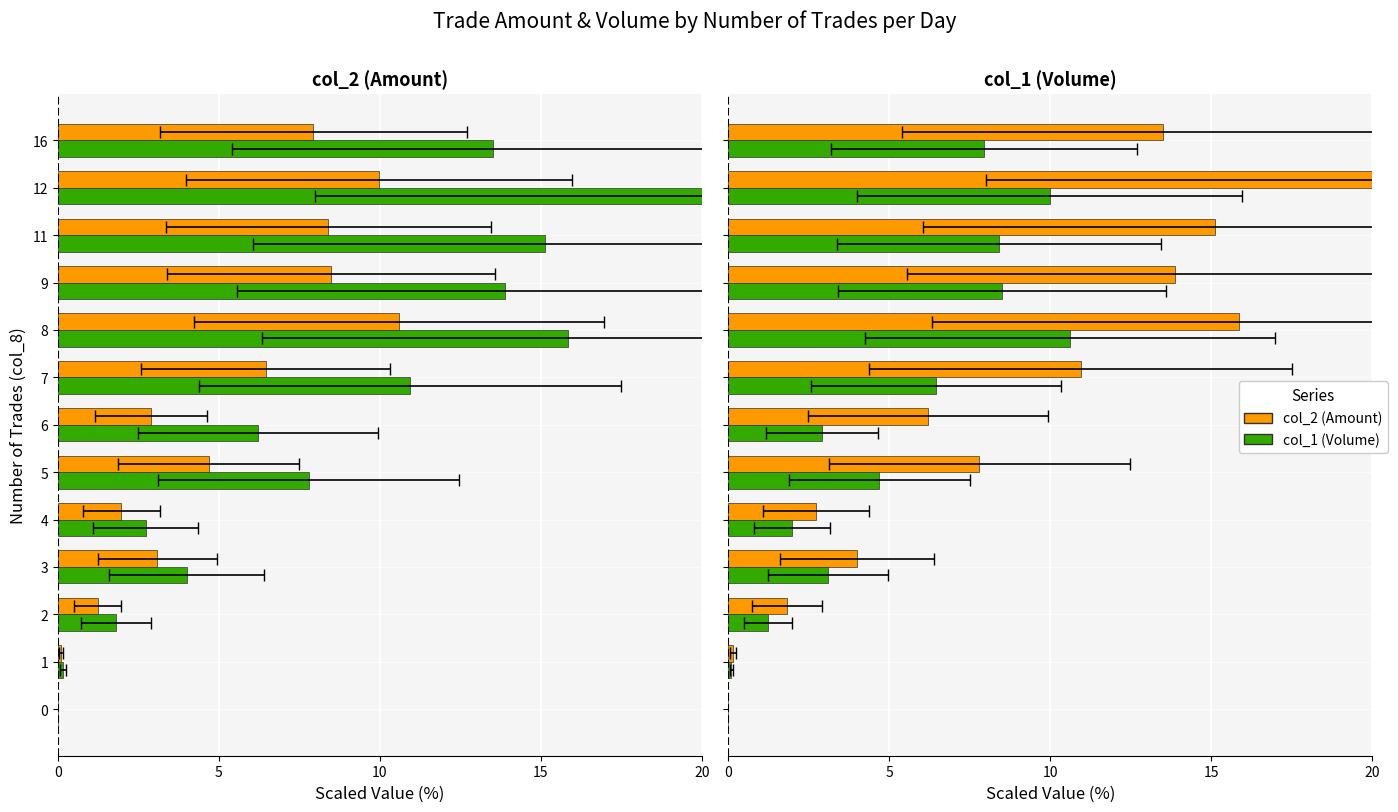

At which label does col_1 (Volume) first exceed 4?

5